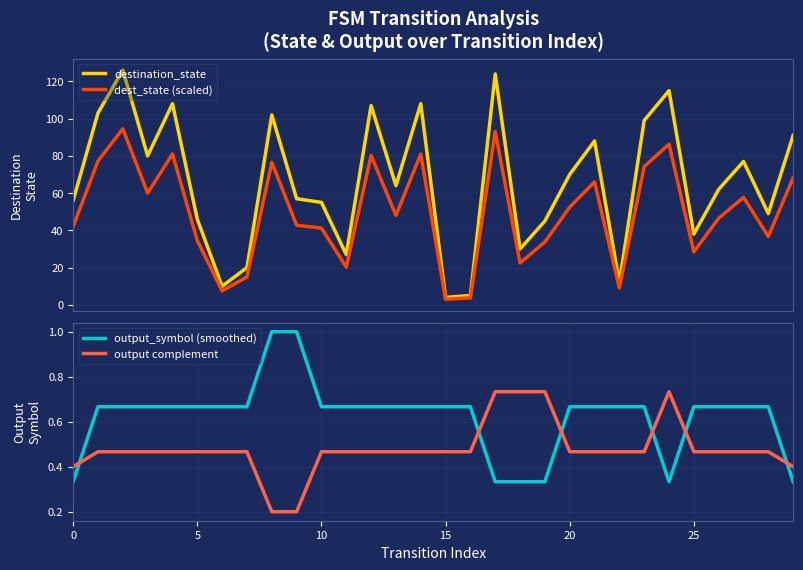

How many data points does each series have?

30